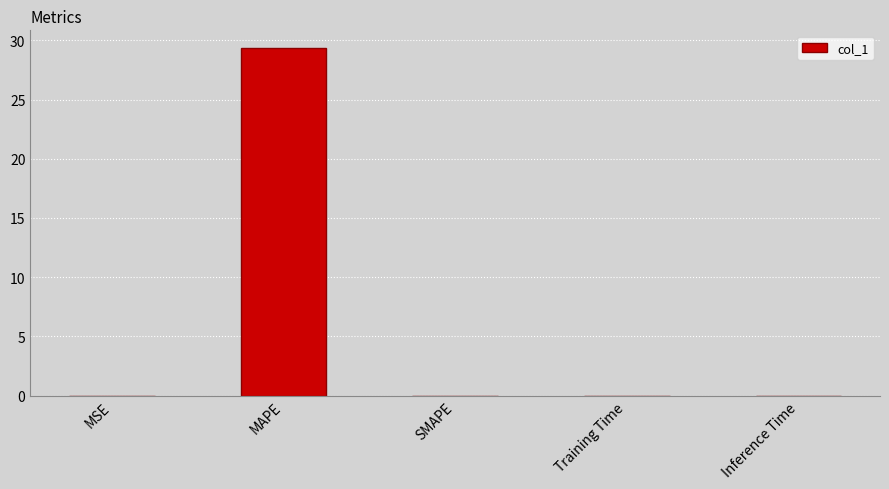

Between MAPE and Inference Time, which is larger?

MAPE